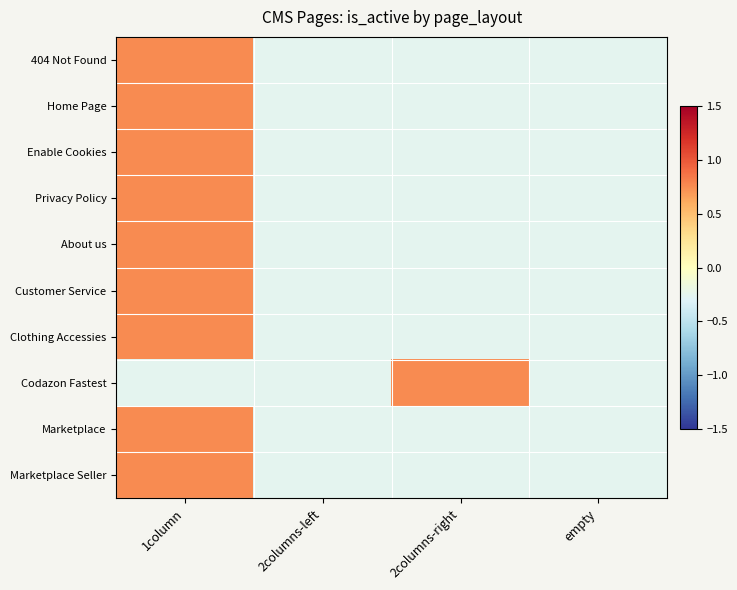

Between 1column and 2columns-left, which series saw the biggest shift?

404 Not Found